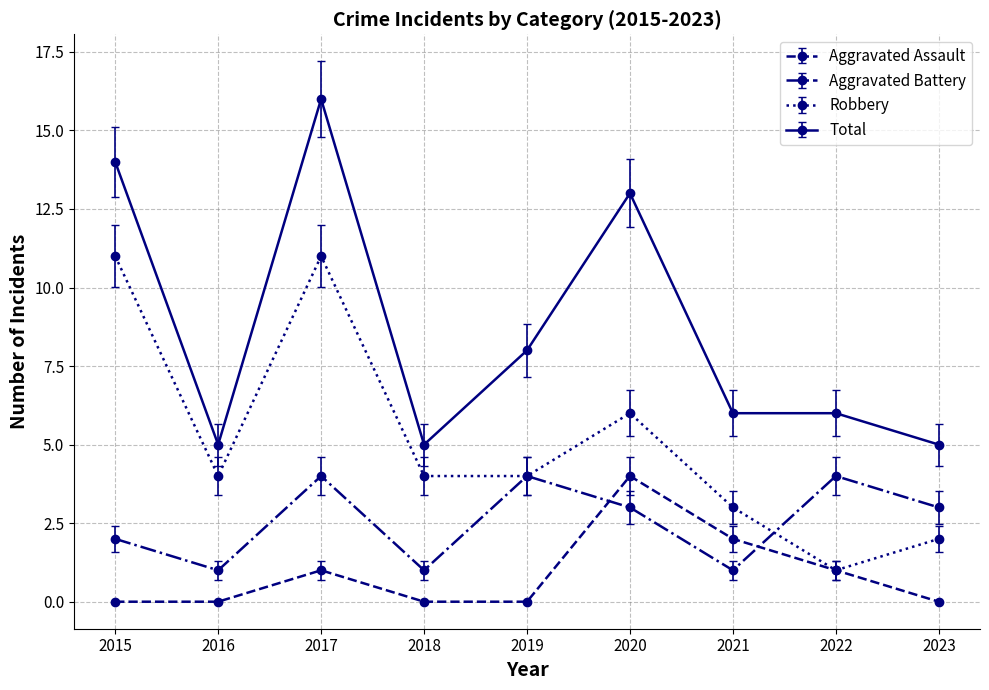

Does the chart have visible grid lines?

Yes